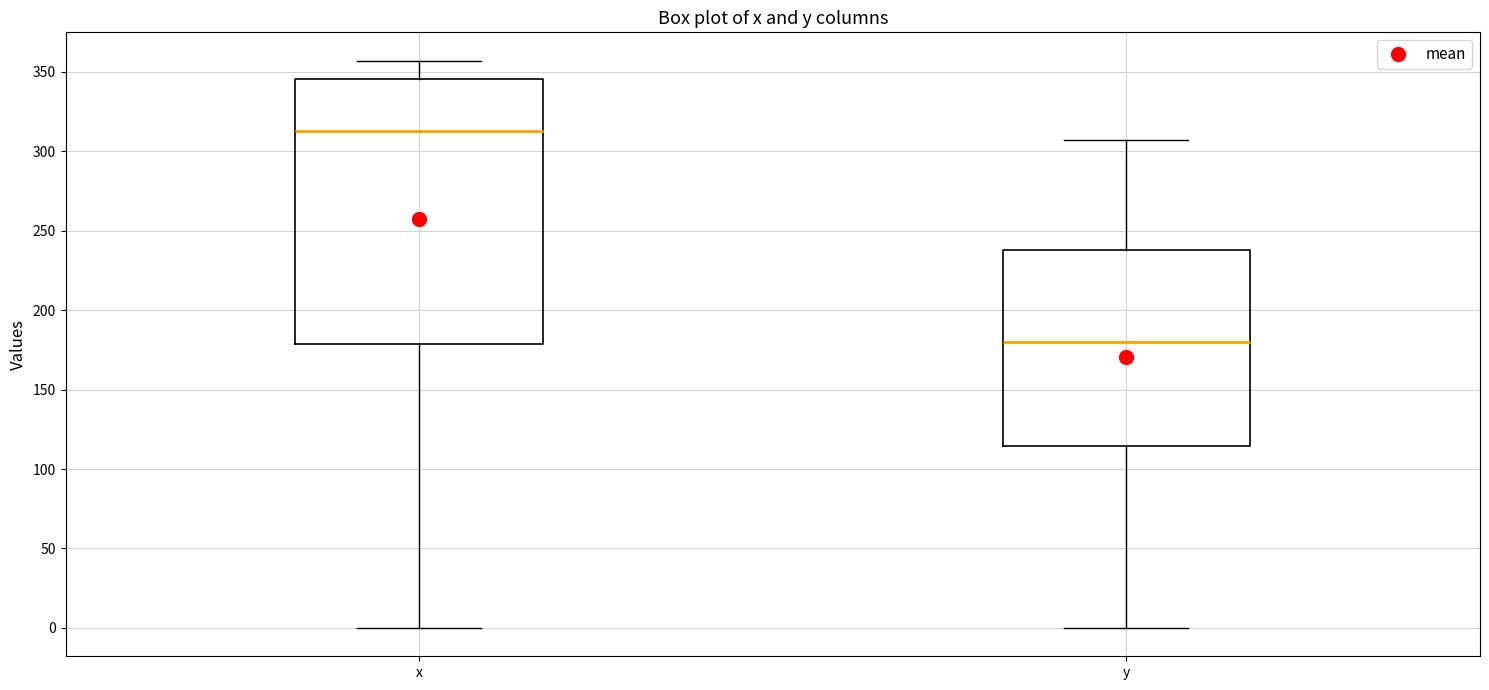

Comparing the boxes themselves (not the whiskers), which one is the tallest?

x